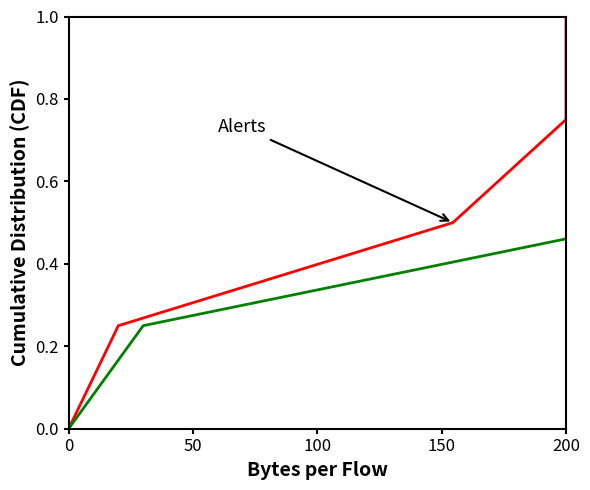

True or false: col_1 and col_2 intersect in this chart.

False